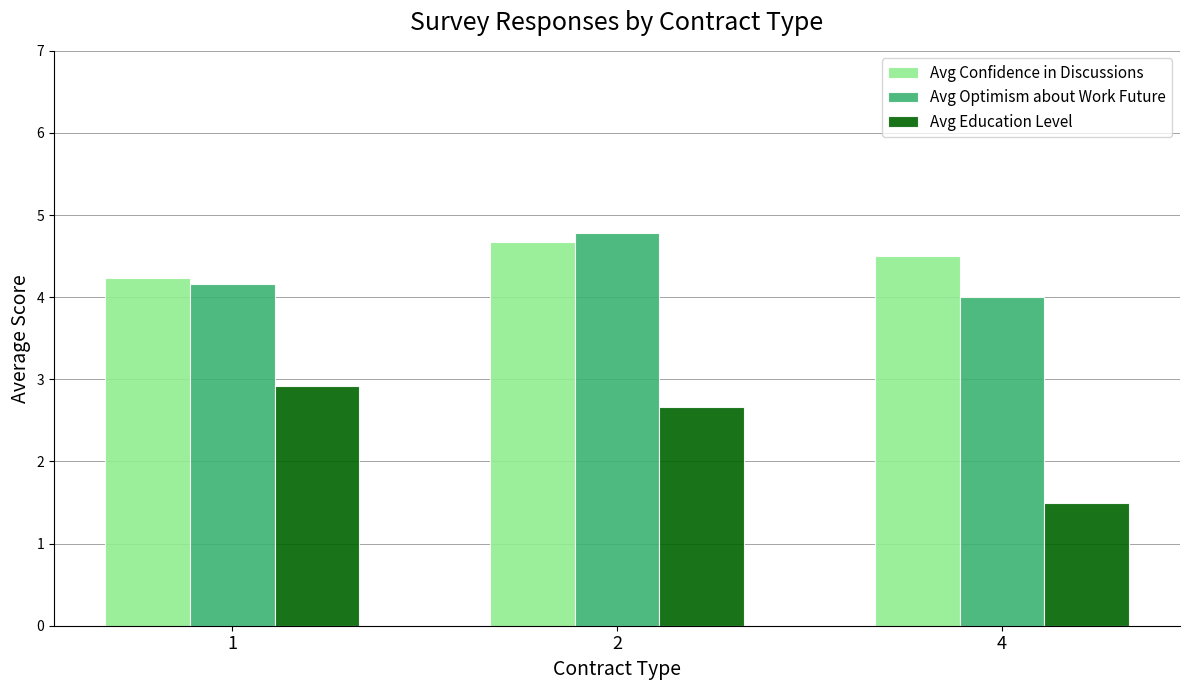

What is the difference between the maximum and minimum values in the Avg Confidence in Discussions series?

0.4